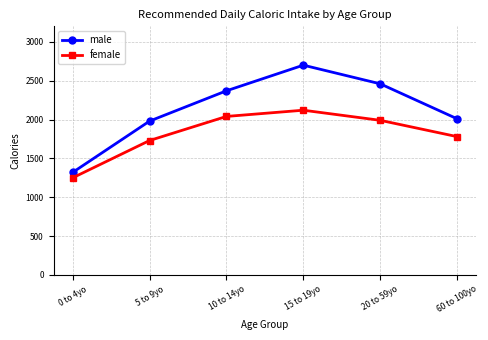

What position from the left is 5 to 9yo?

2